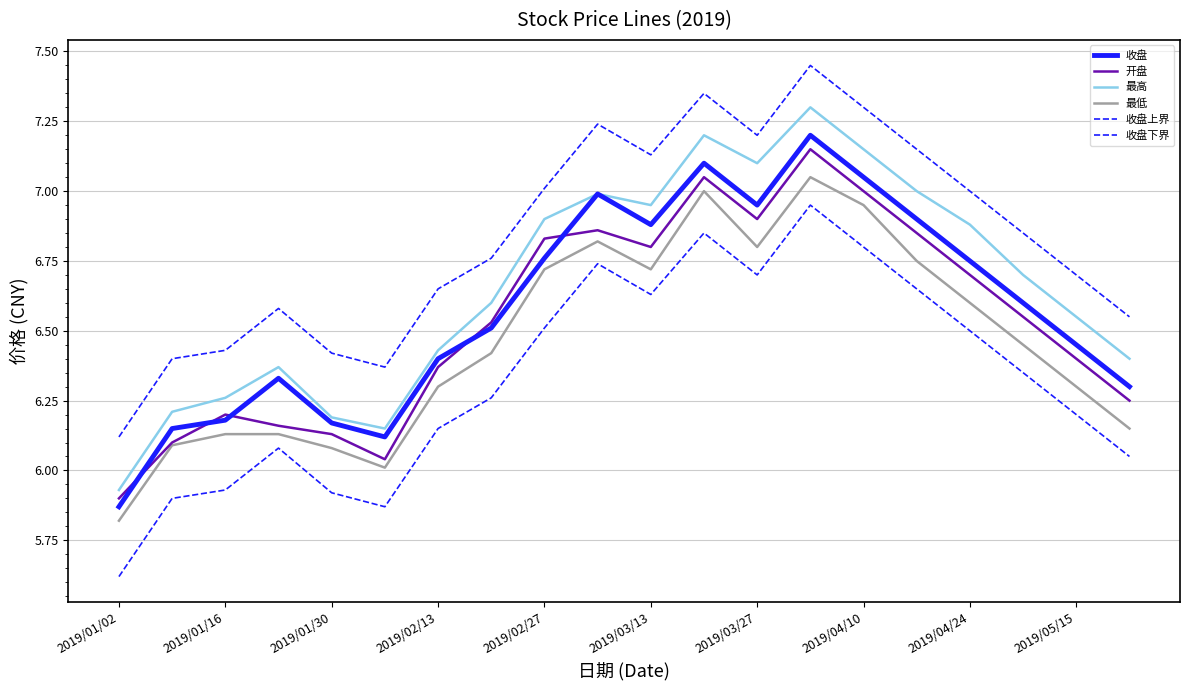

Does the chart have visible grid lines?

Yes